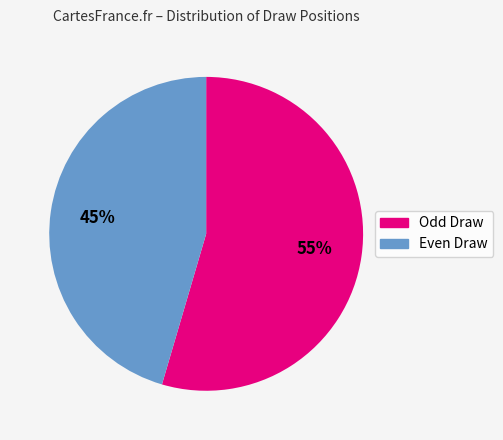

To the nearest percent, what is the average slice percentage?

50%